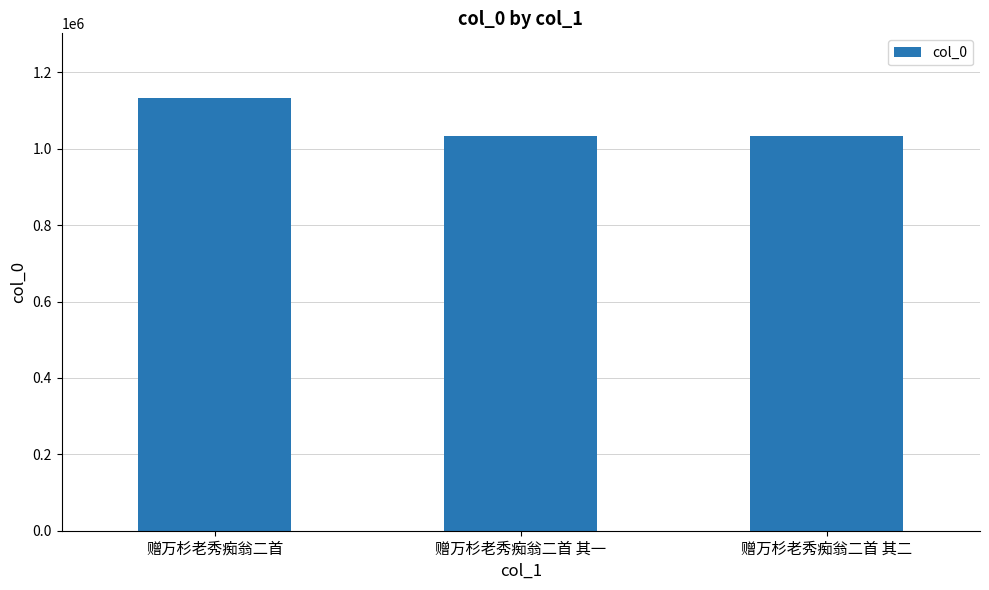

Does the chart contain any negative values?

No